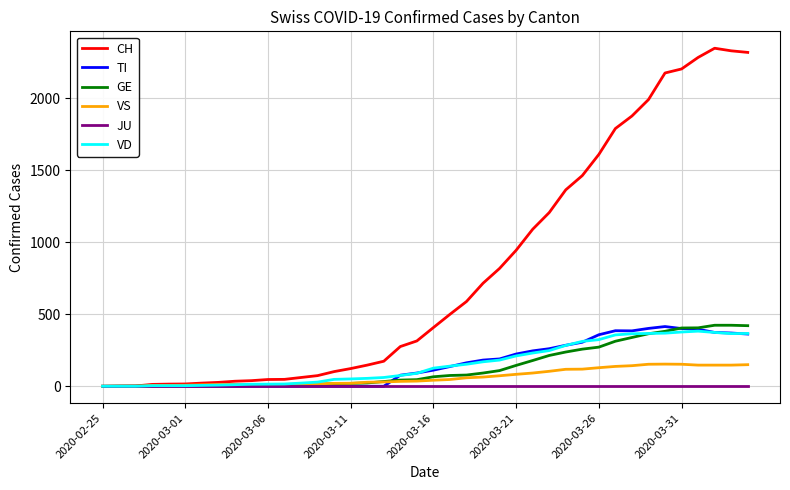

Which series has the widest spread of values?

CH